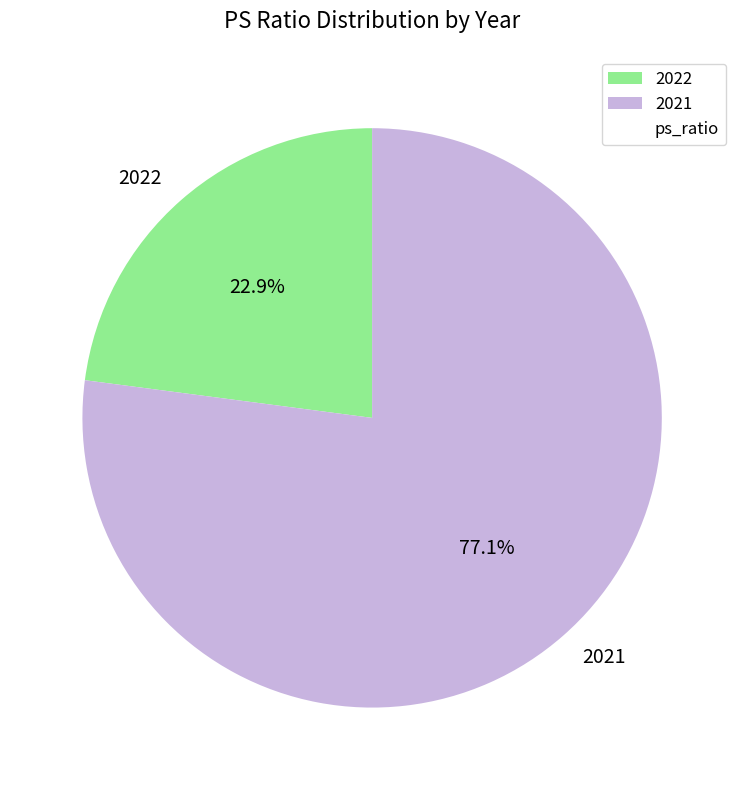

To the nearest percent, what portion does 2022 represent?

23%